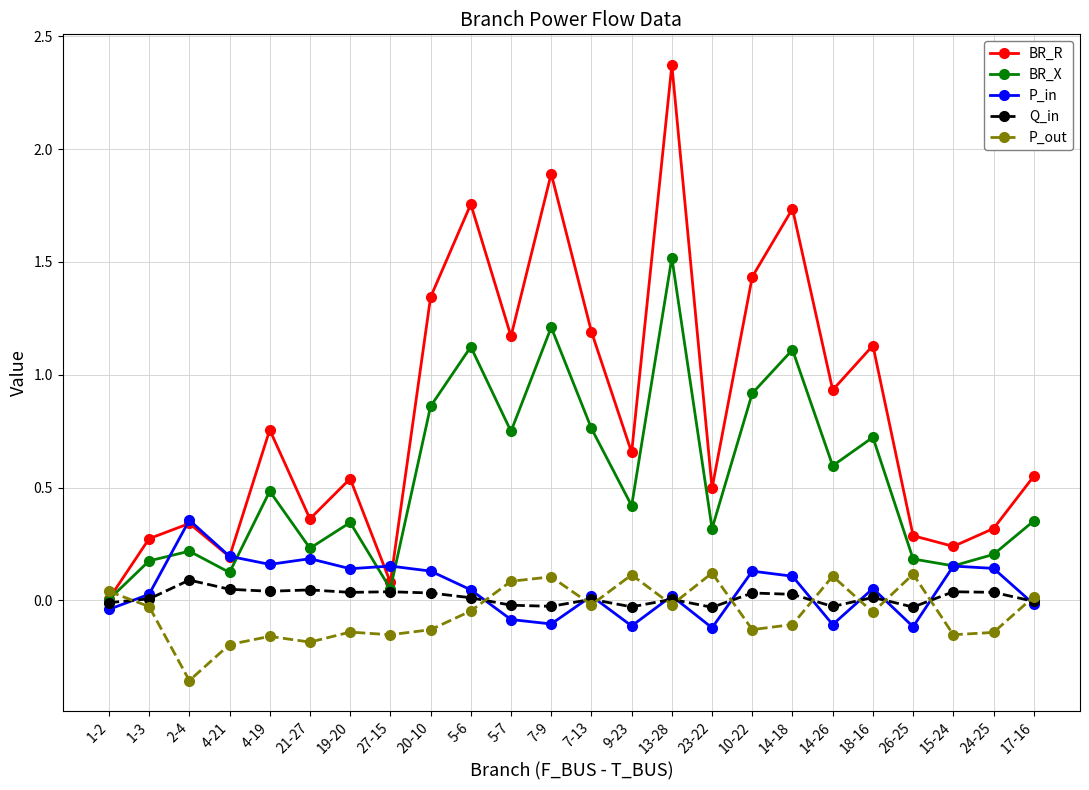

What is the maximum value shown in the chart?

2.4